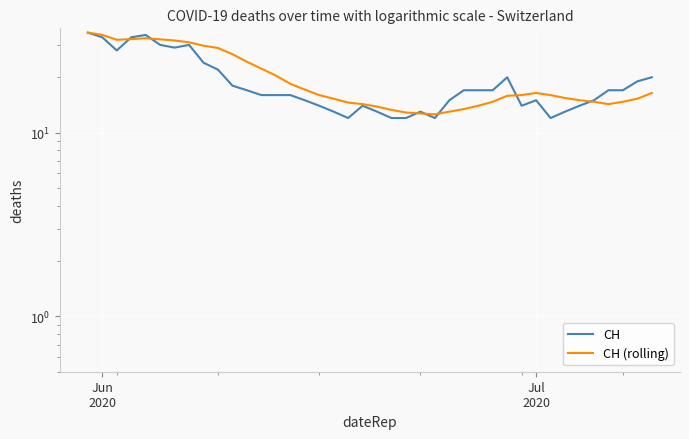

How many values in the CH series exceed 17?

14